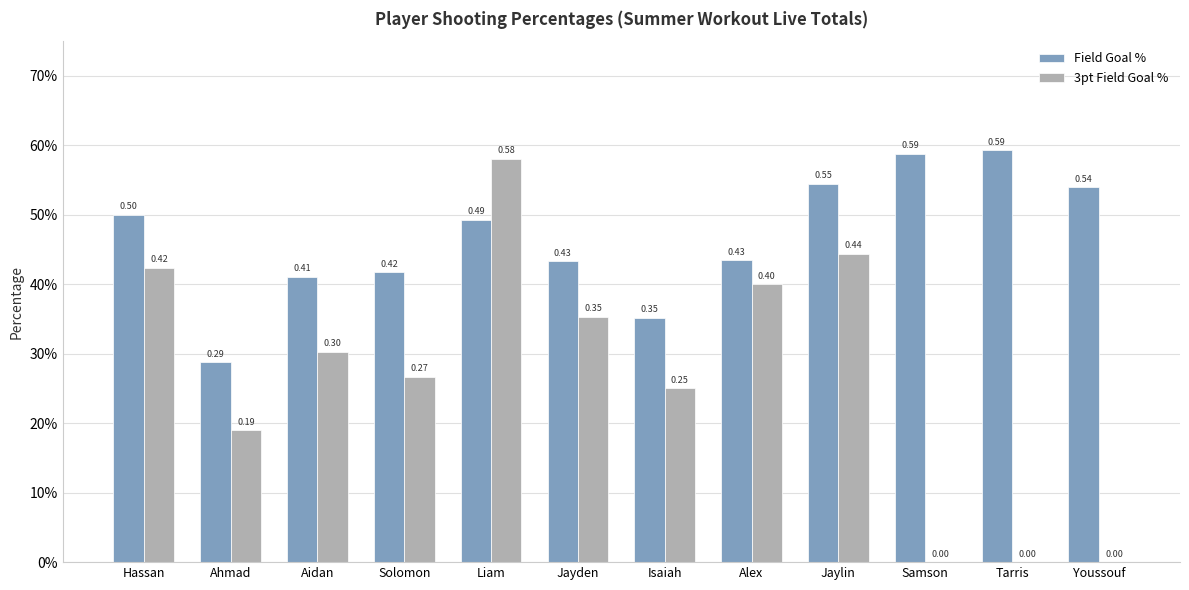

Rank the series by their average value, from lowest to highest.

3pt Field Goal %, Field Goal %